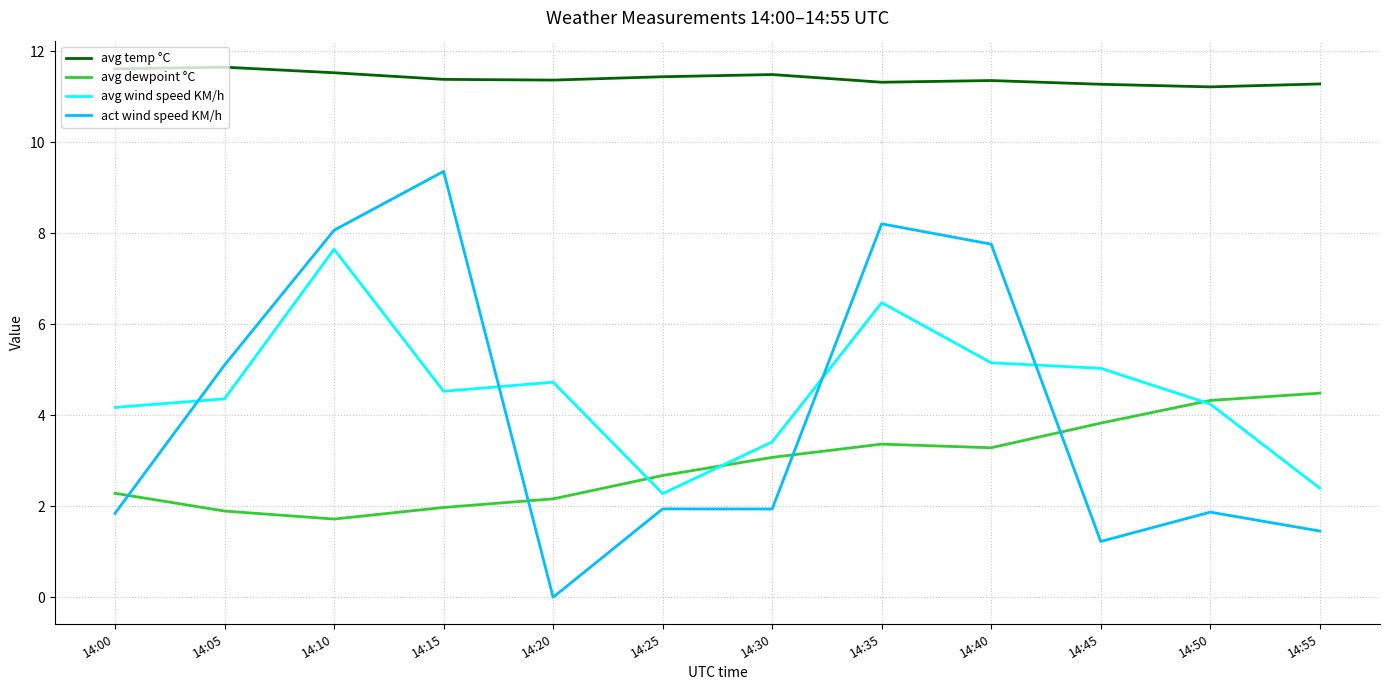

The value of avg wind speed KM/h at 14:15 is 4.5. True or false?

True